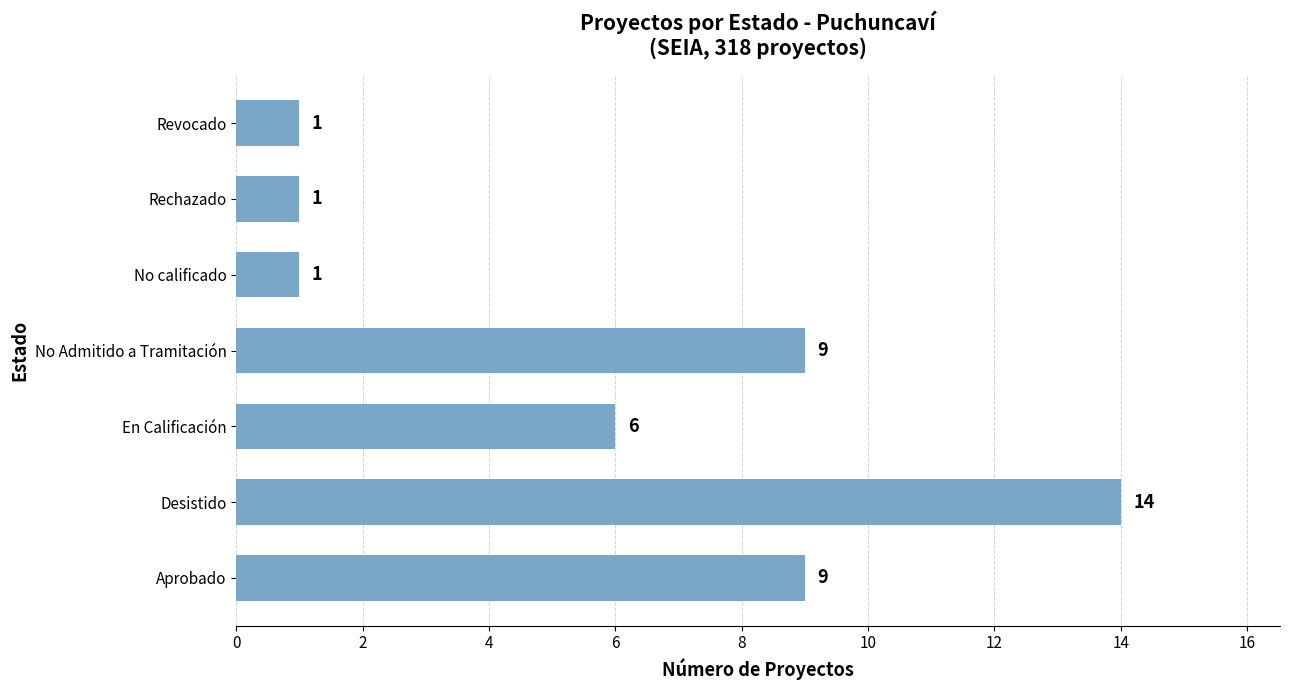

What is the difference between the maximum and minimum values?

13